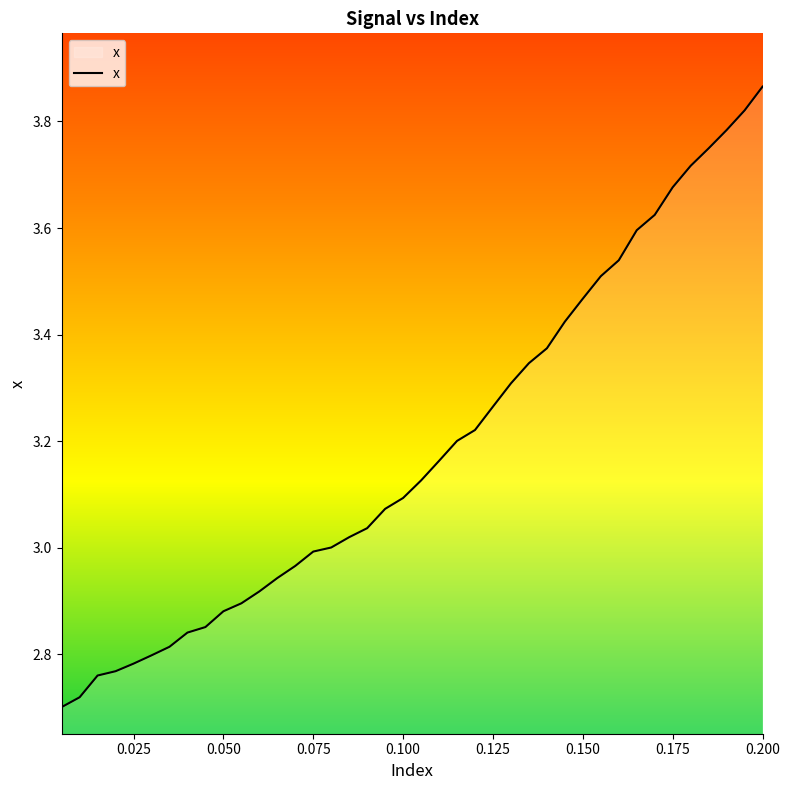

What is the difference between the maximum and minimum values?

1.2